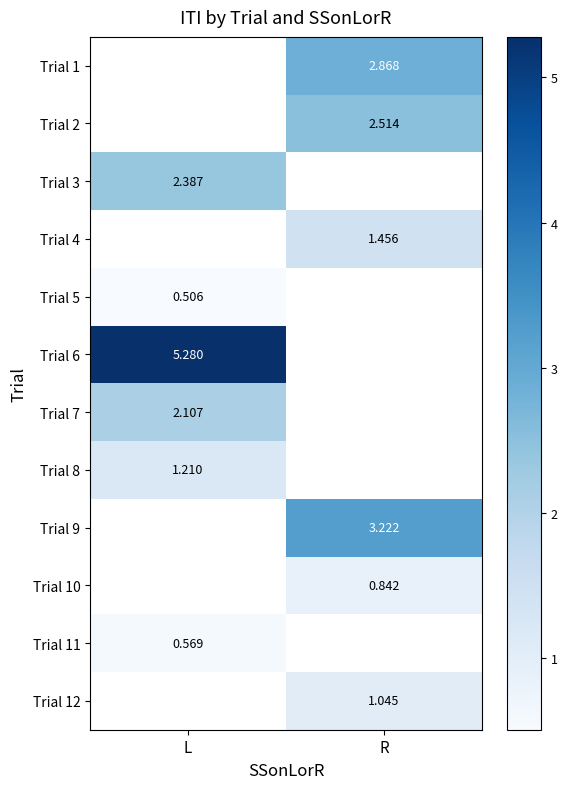

Which category has the highest value across all series?

L